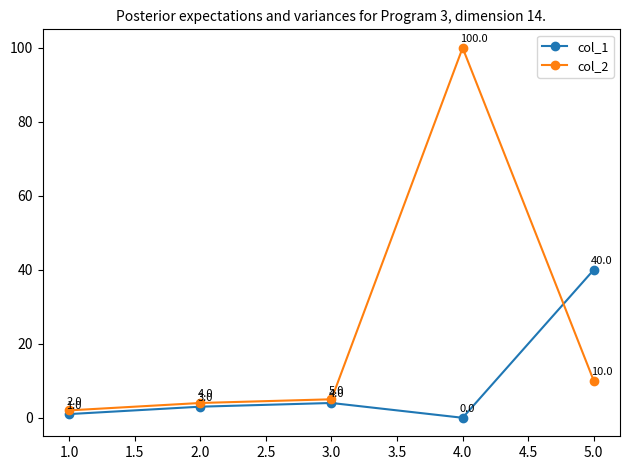

Does the chart display data point markers on the line(s)?

Yes